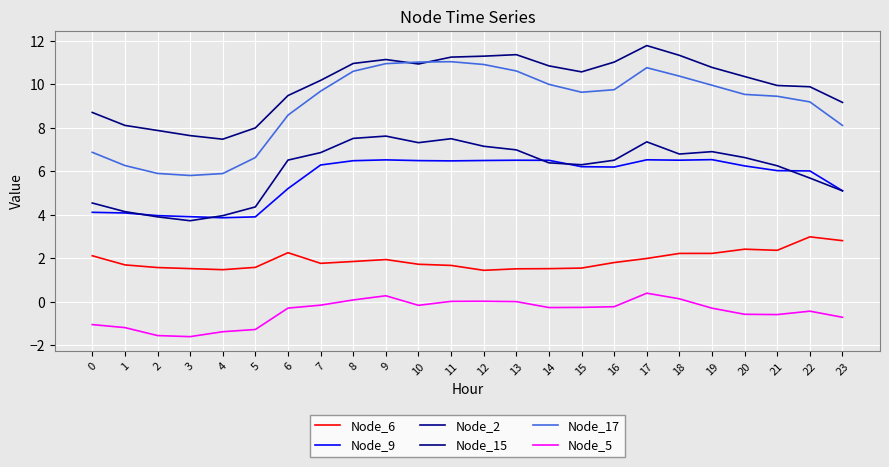

Between 11 and 22, which series saw the biggest shift?

Node_17